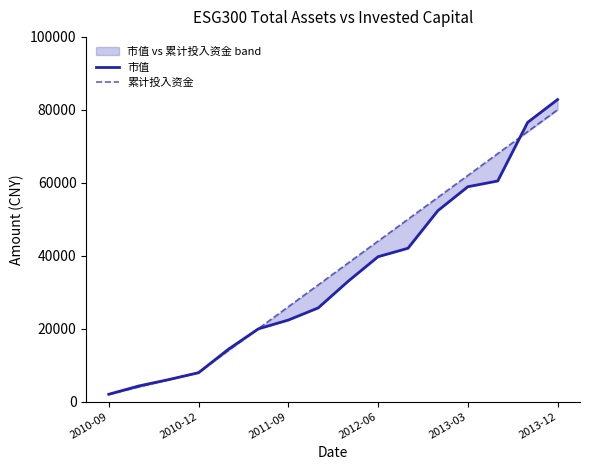

What is the value of the 累计投入资金 point at the 12th from the left?

56000.0